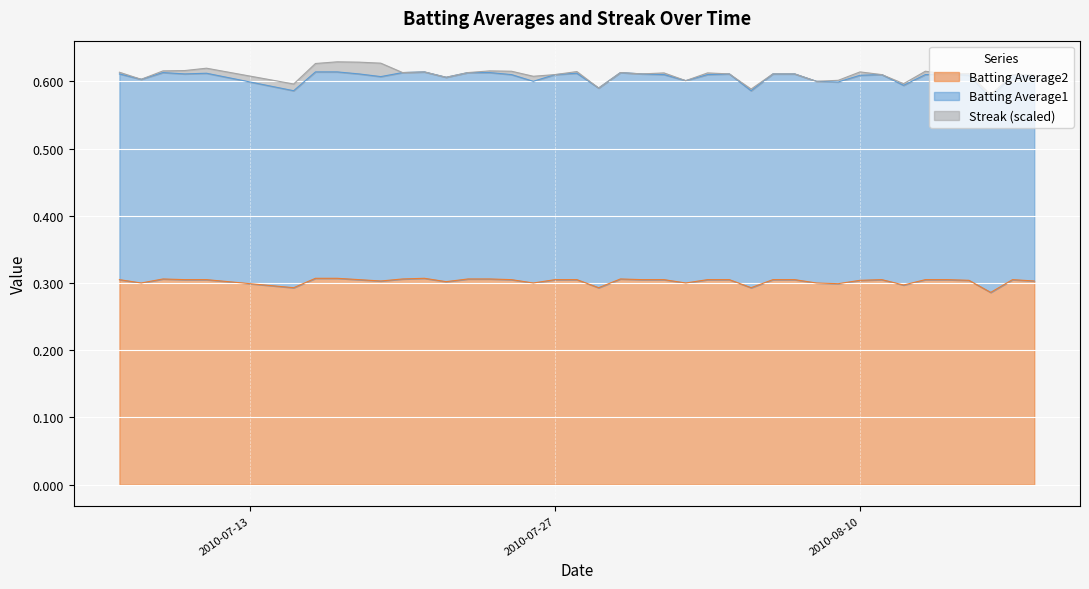

True or false: Batting Average2 has a value of 0.3 at 2010-08-15.

True